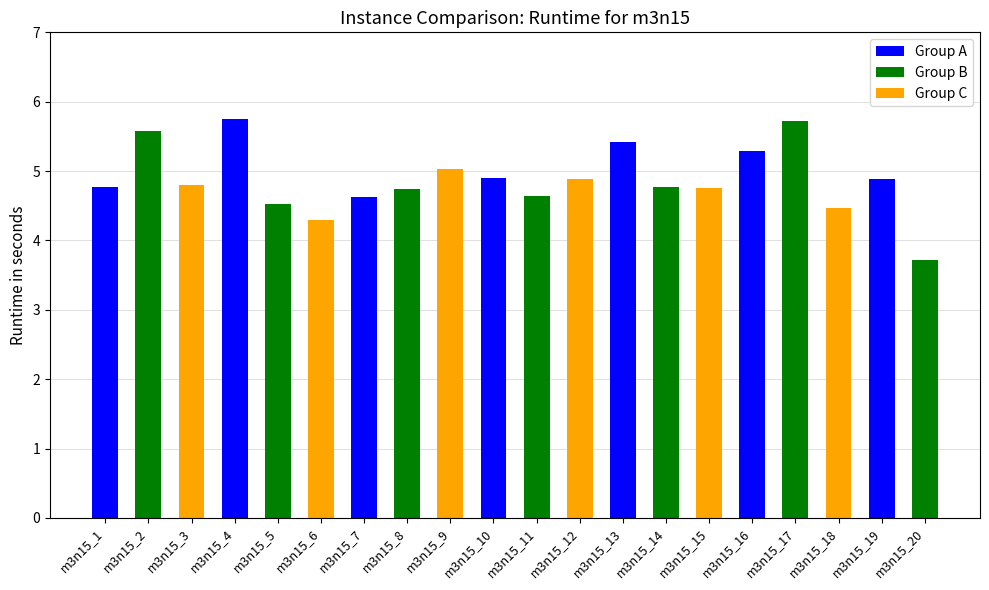

Is it true that the value at m3n15_8 is 1.1?

False